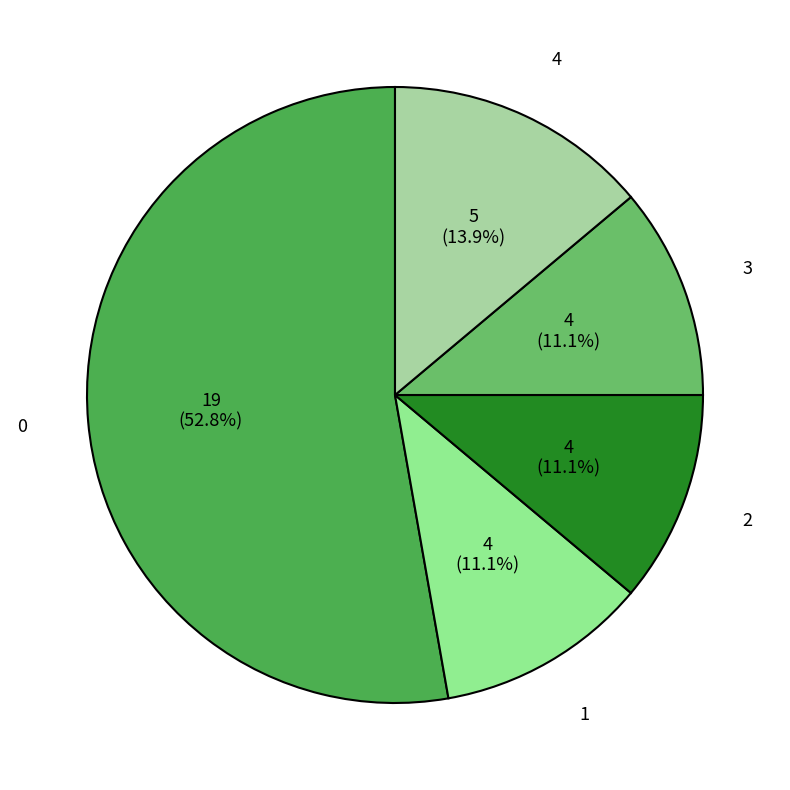

How many segments does this pie chart have?

5